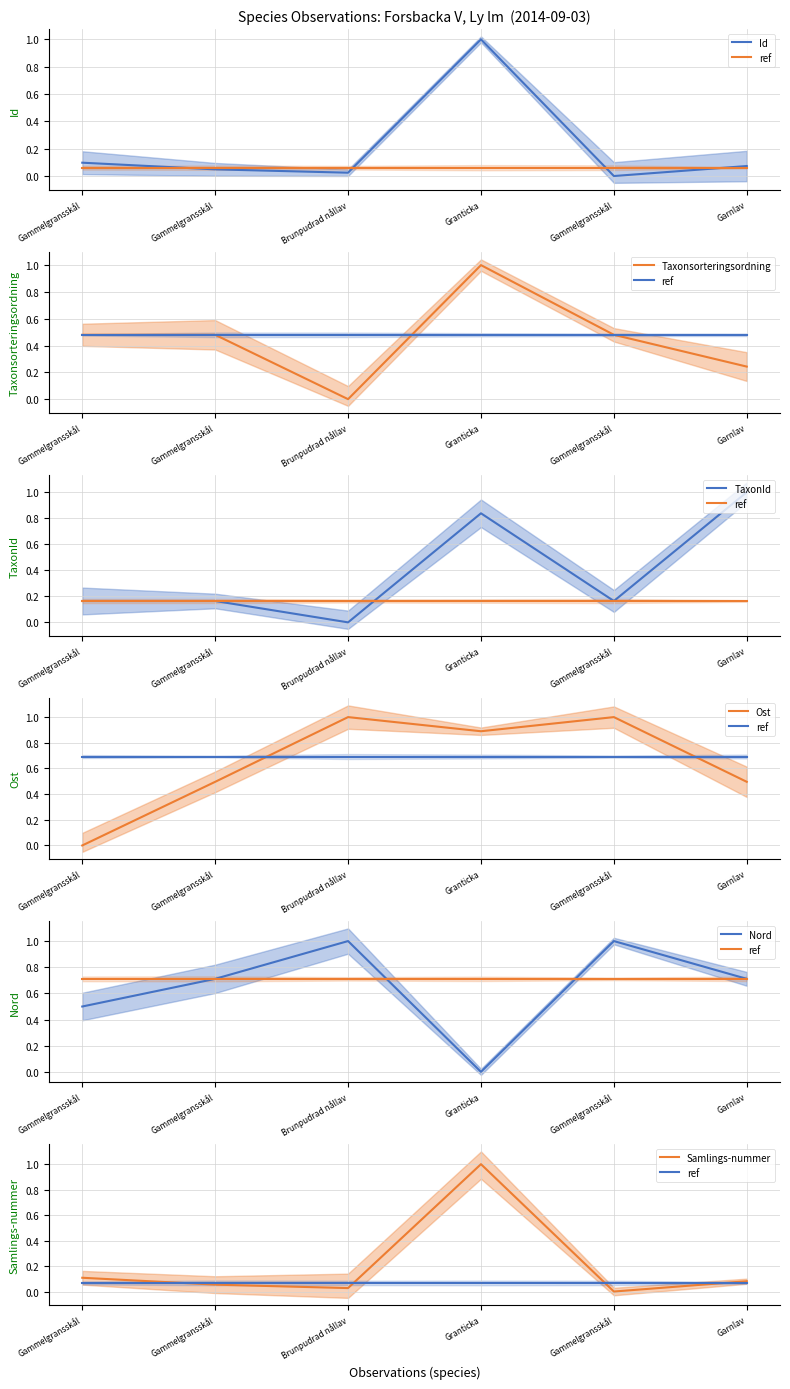

After their last crossing, which series has the higher values: Nord or Samlings_nummer?

Nord